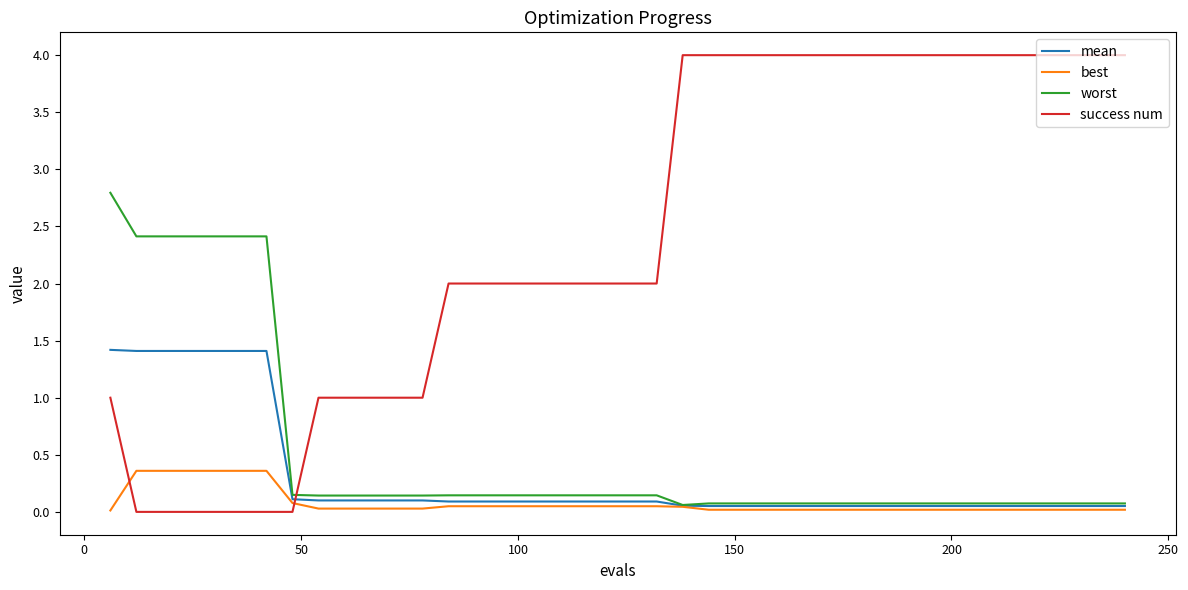

How many success num values are between 1 and 4?

33